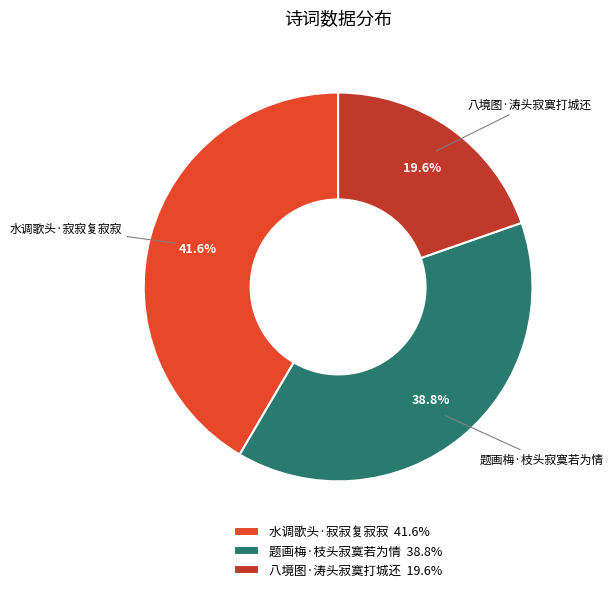

To the nearest percent, what percentage of the pie is 水调歌头·寂寂复寂寂?

42%